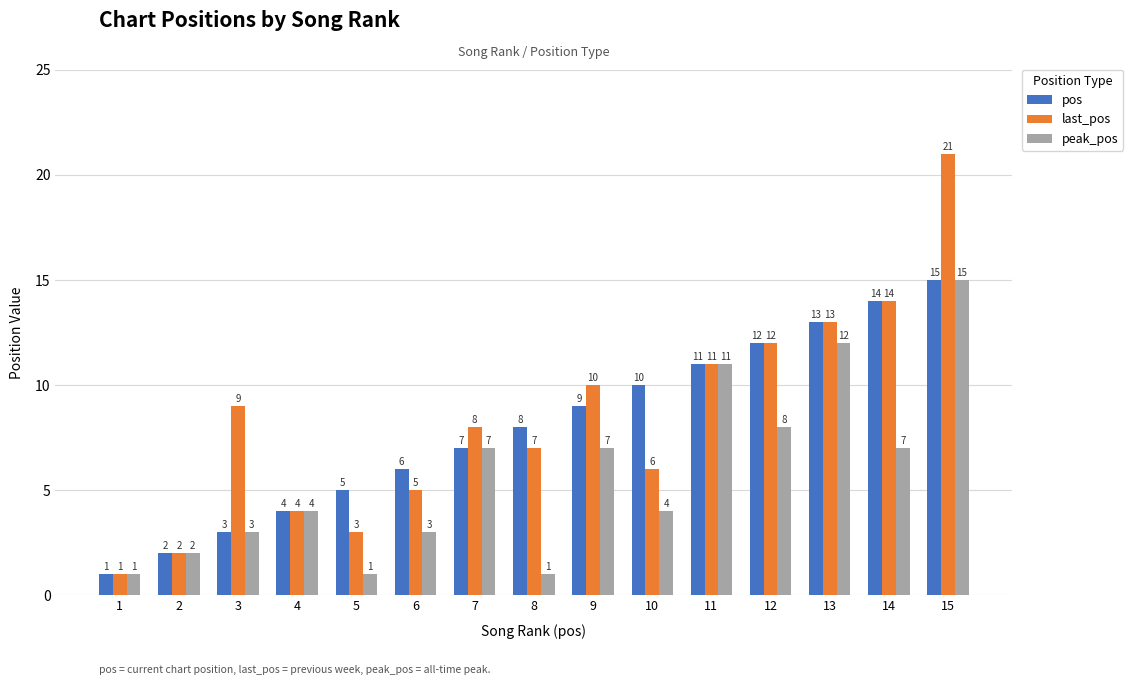

What is the sum of all pos values?

120